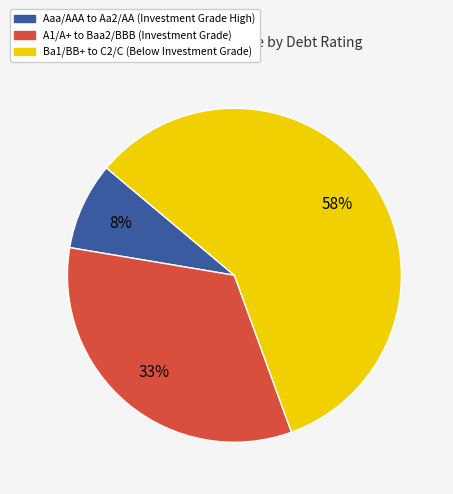

Is there a majority slice in this chart?

Yes